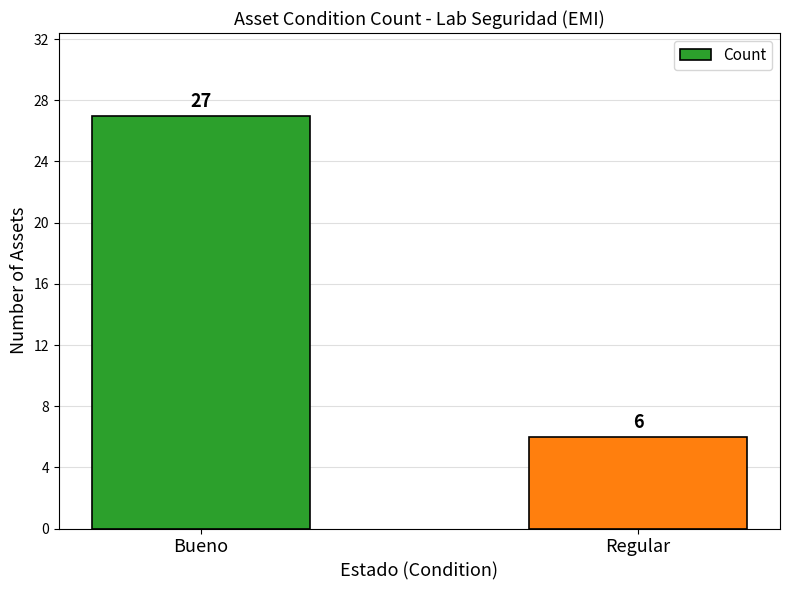

Between Bueno and Regular, which is larger?

Bueno